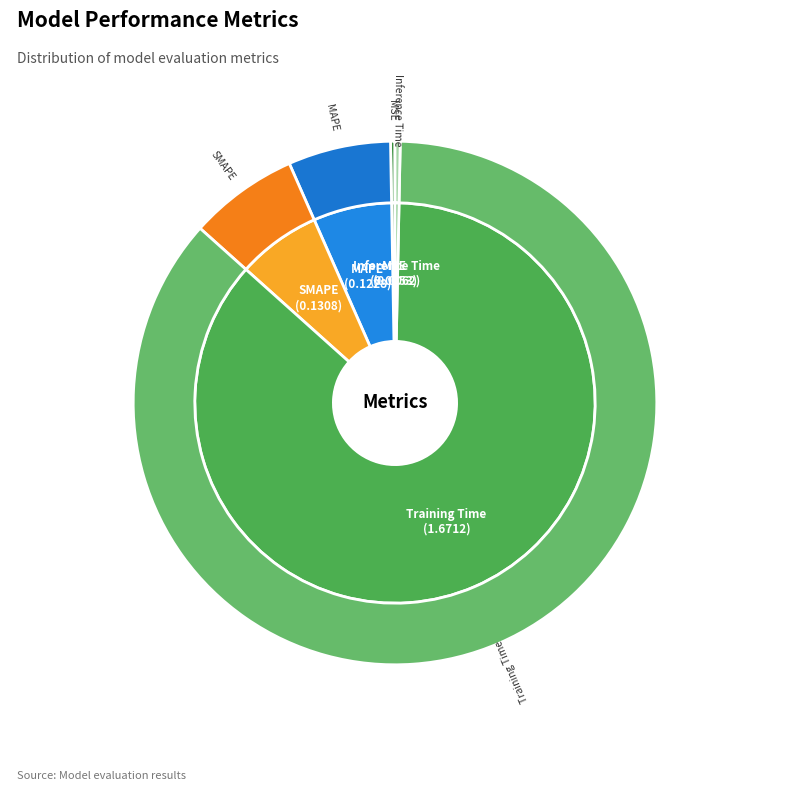

Rank the categories by value from highest to lowest.

Training Time, SMAPE, MAPE, Inference Time, MSE